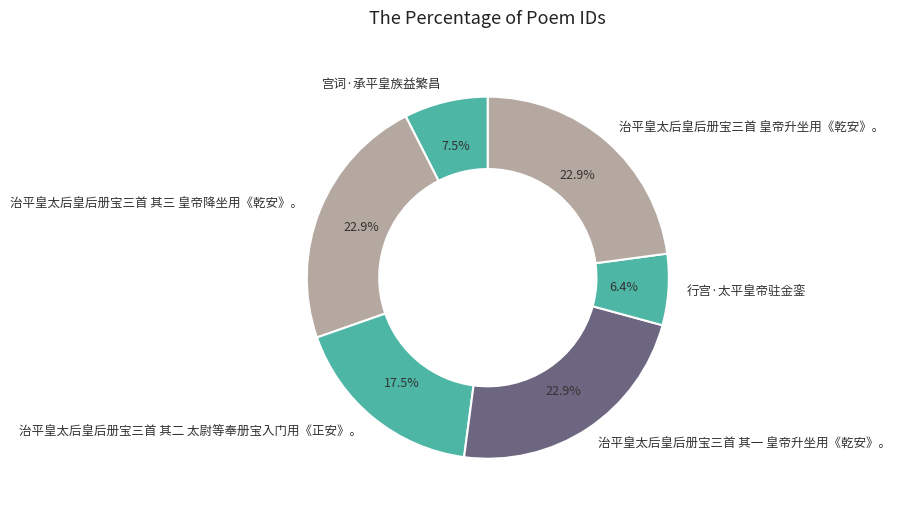

What is the smallest slice in the pie chart?

行宫·太平皇帝驻金銮